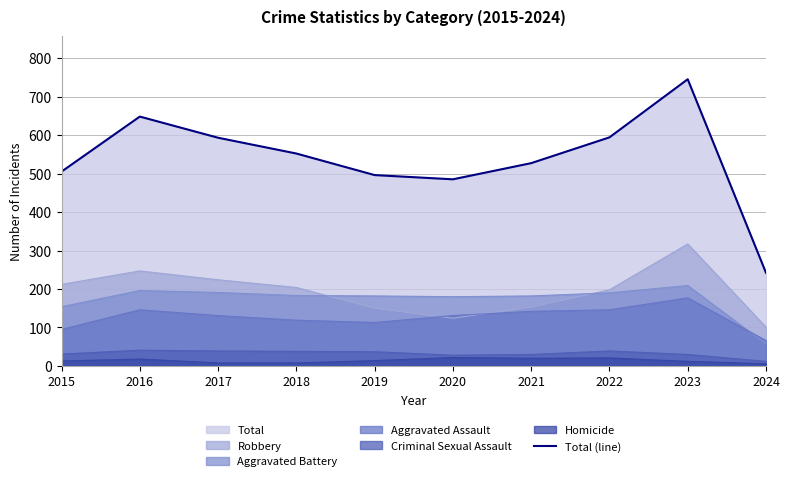

Reading left to right, list all the values displayed in this chart.

505	648	593	552	496	485	527	594	745	242